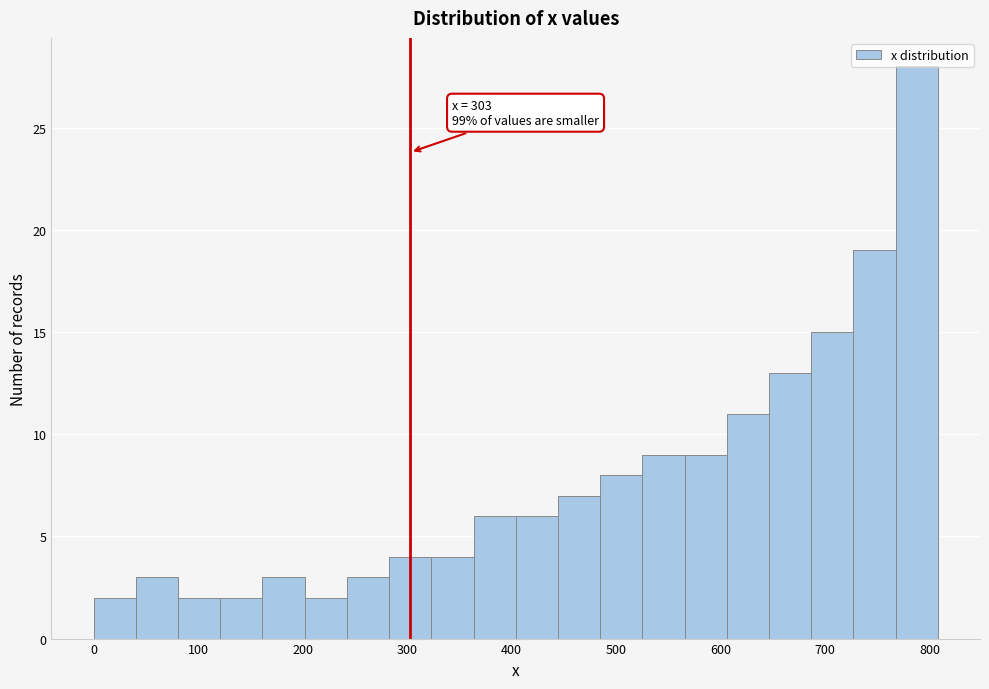

Over which range of the x-axis is the bar tallest?

770 to 810